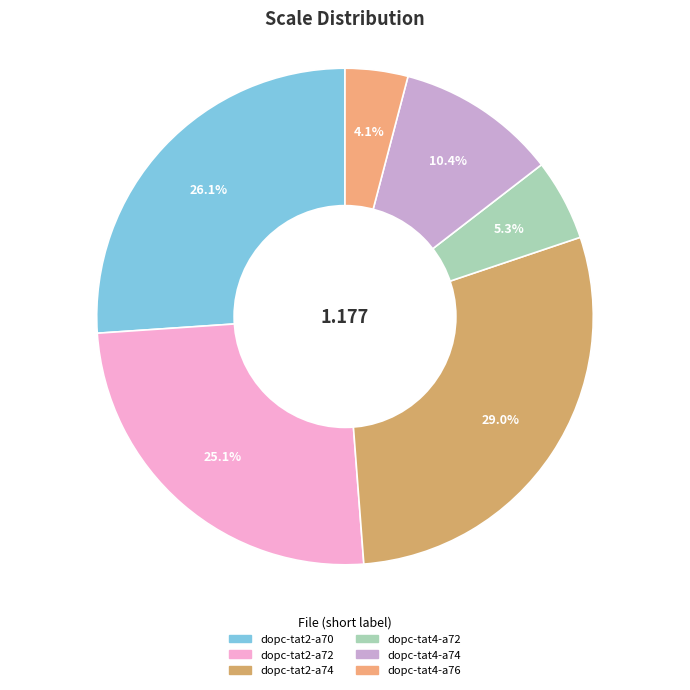

How many slices are in this pie chart?

6